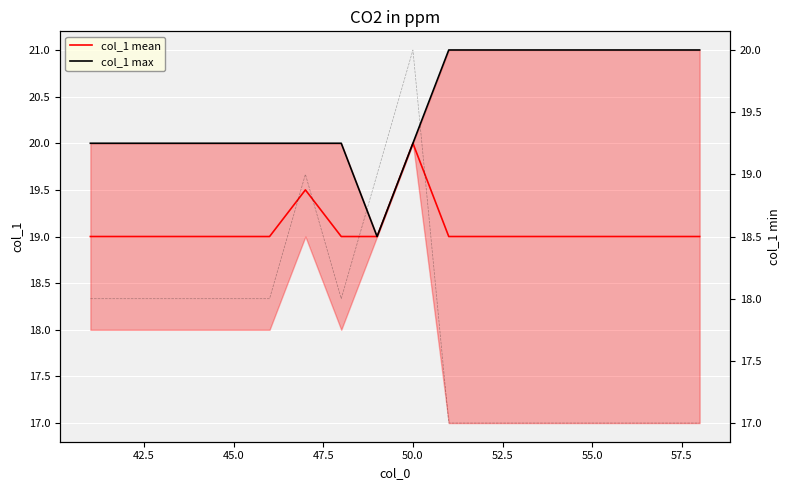

At which label does col_1 mean reach its peak?

50.0